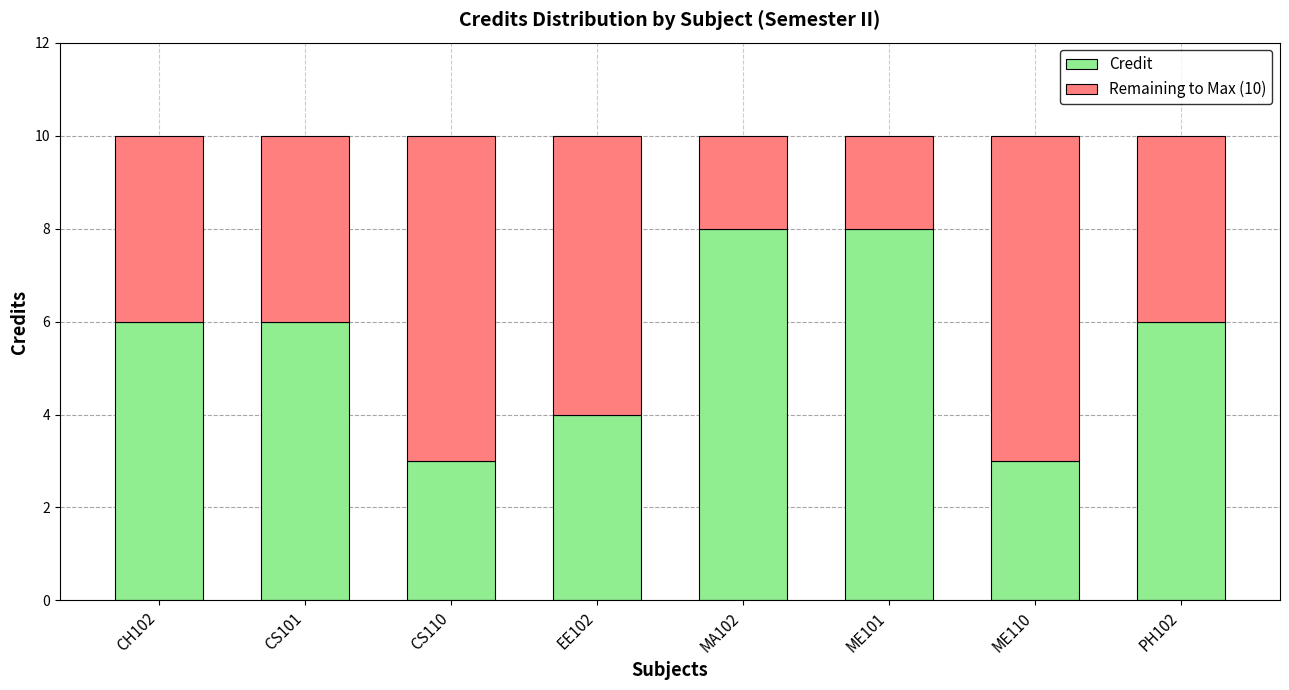

What is the total value across all series at CS110?

10